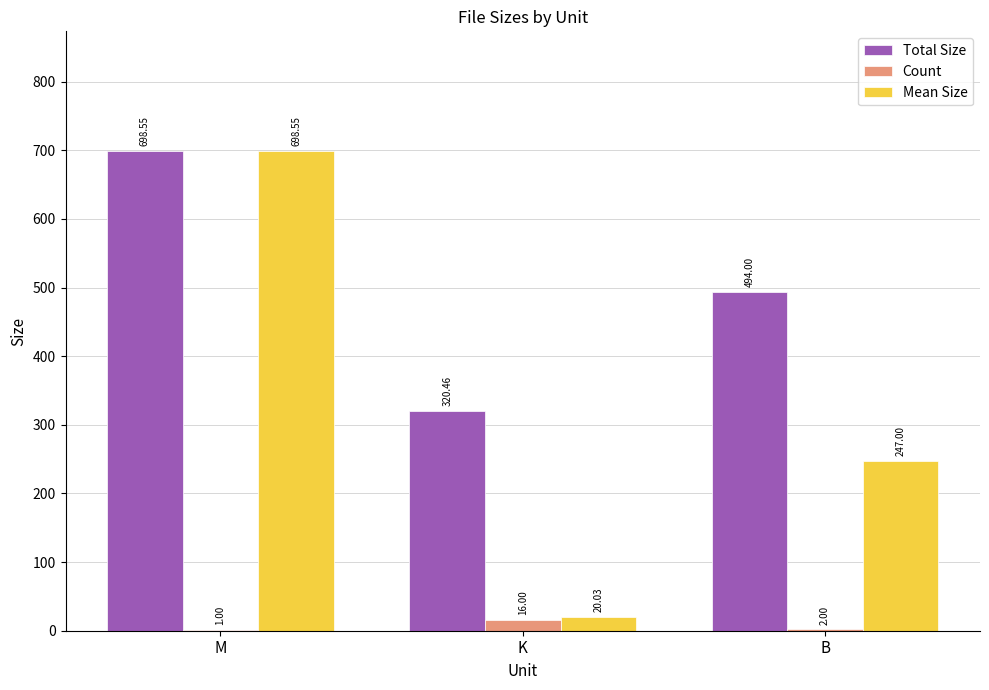

What is the maximum value for Count?

16.0